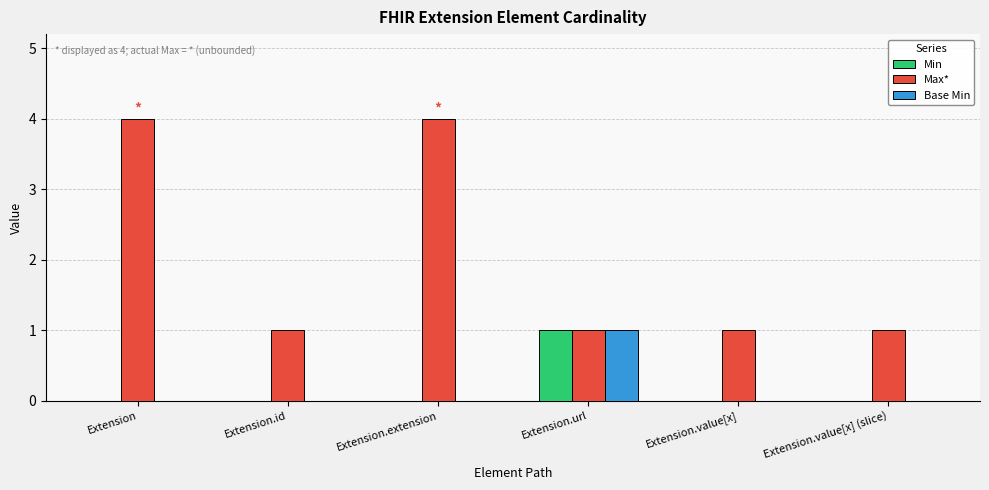

Which category has the highest value in the Base Min series?

Extension.url